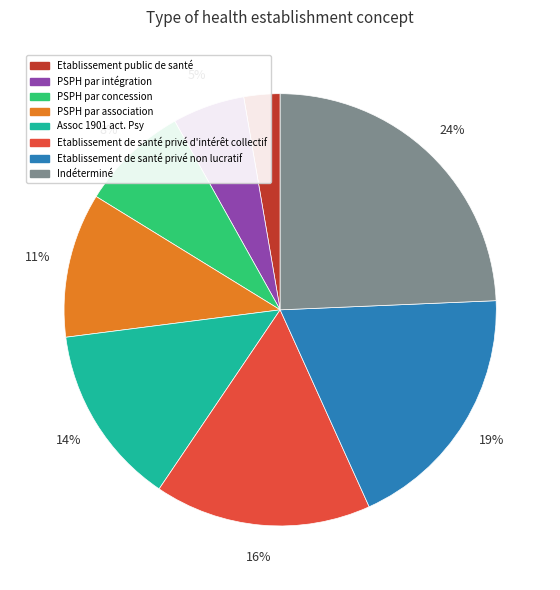

Is there a majority slice in this chart?

No